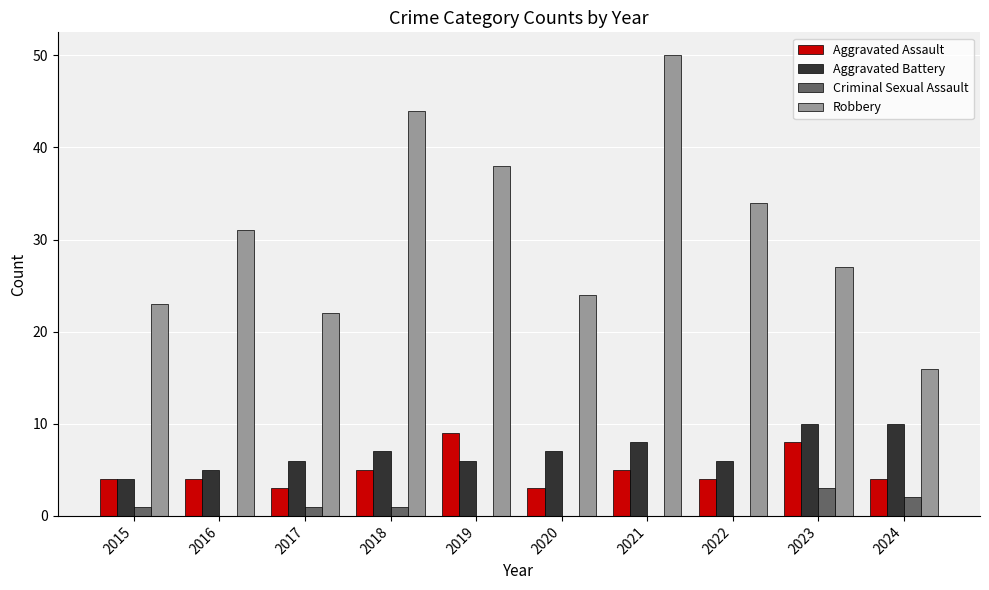

Count the Criminal Sexual Assault values in the range 0 to 1.

8